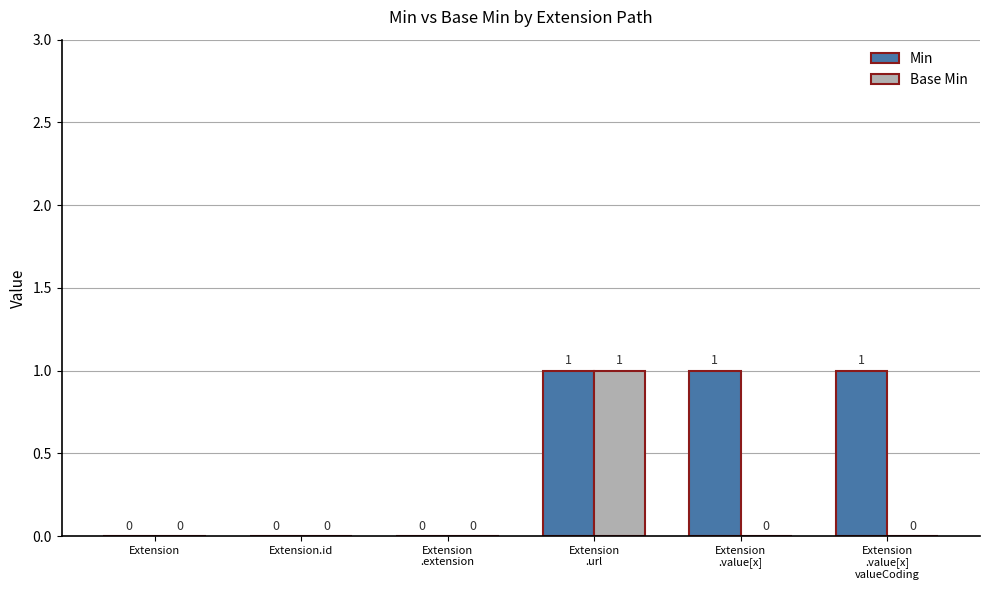

How many Base Min values are between 0 and 1?

6